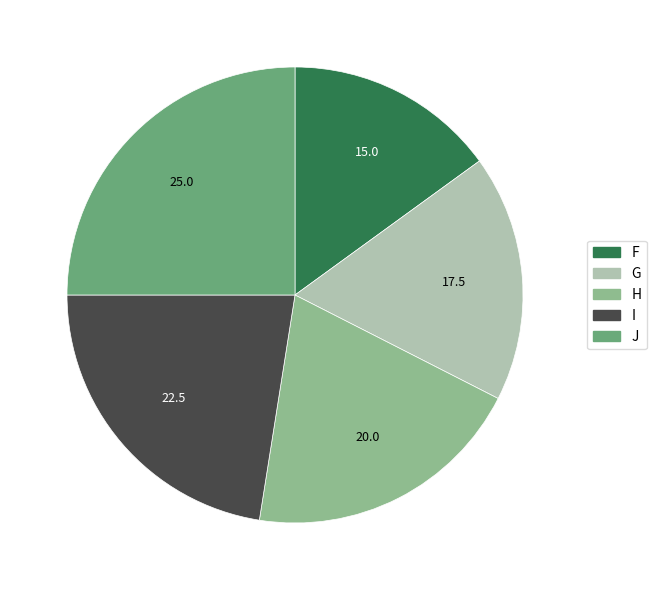

True or false: H accounts for 20% of the total.

True